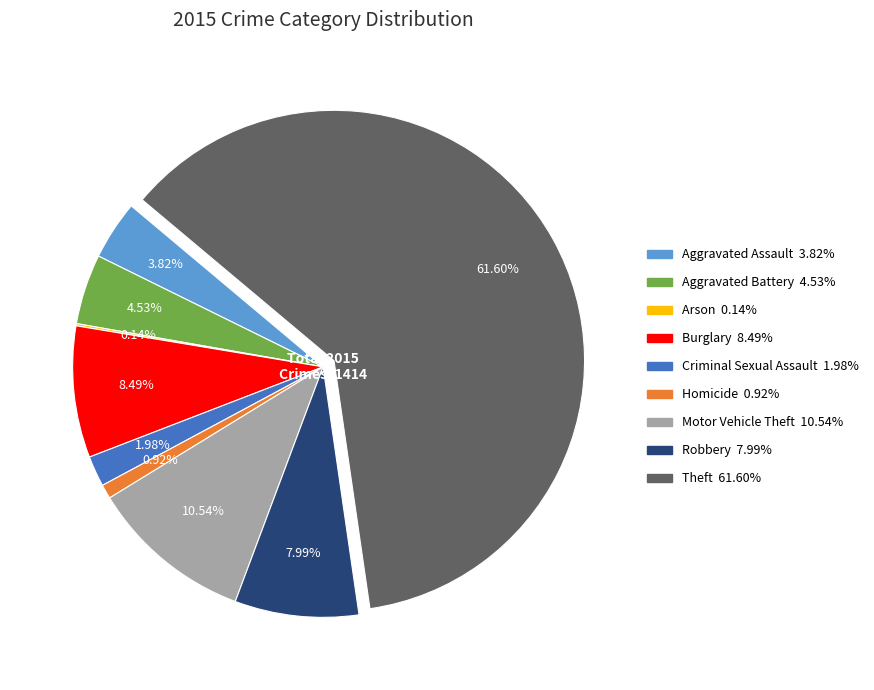

Is it true that Burglary is 17% of the pie?

False